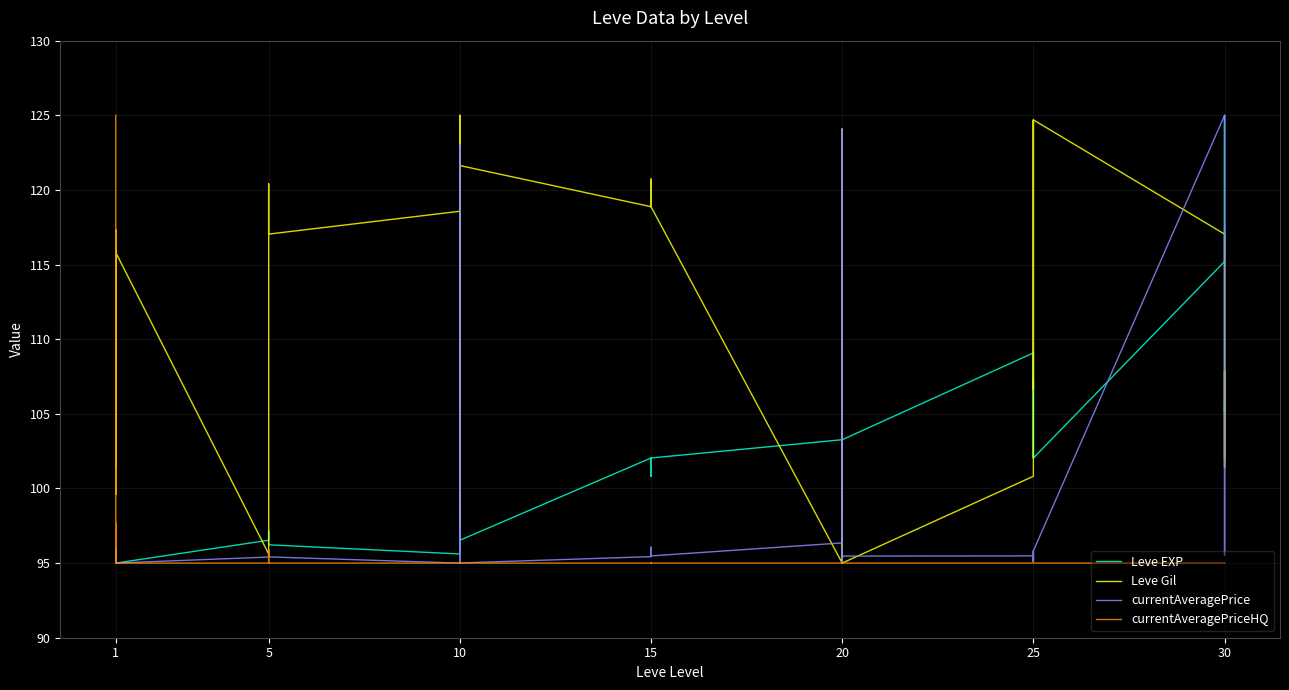

What are all the series names shown in the legend?

Leve EXP, Leve Gil, currentAveragePrice, currentAveragePriceHQ